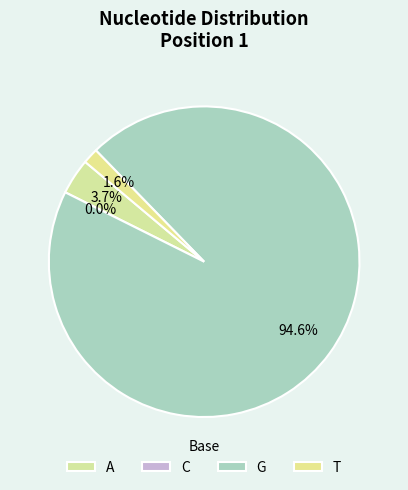

Which category has the biggest portion of the pie?

G